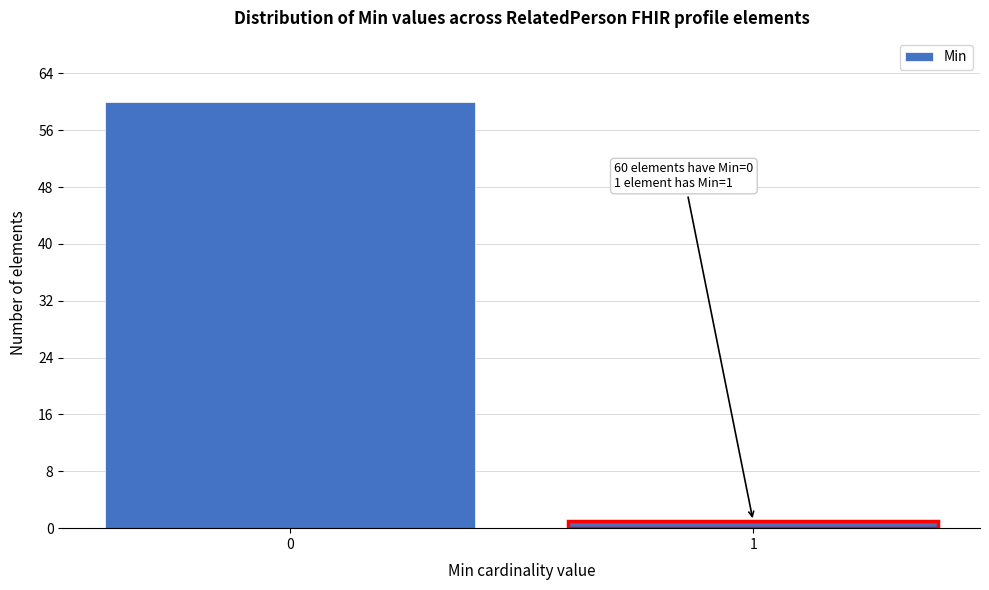

Reading left to right, what are all the values shown in this chart?

60	1